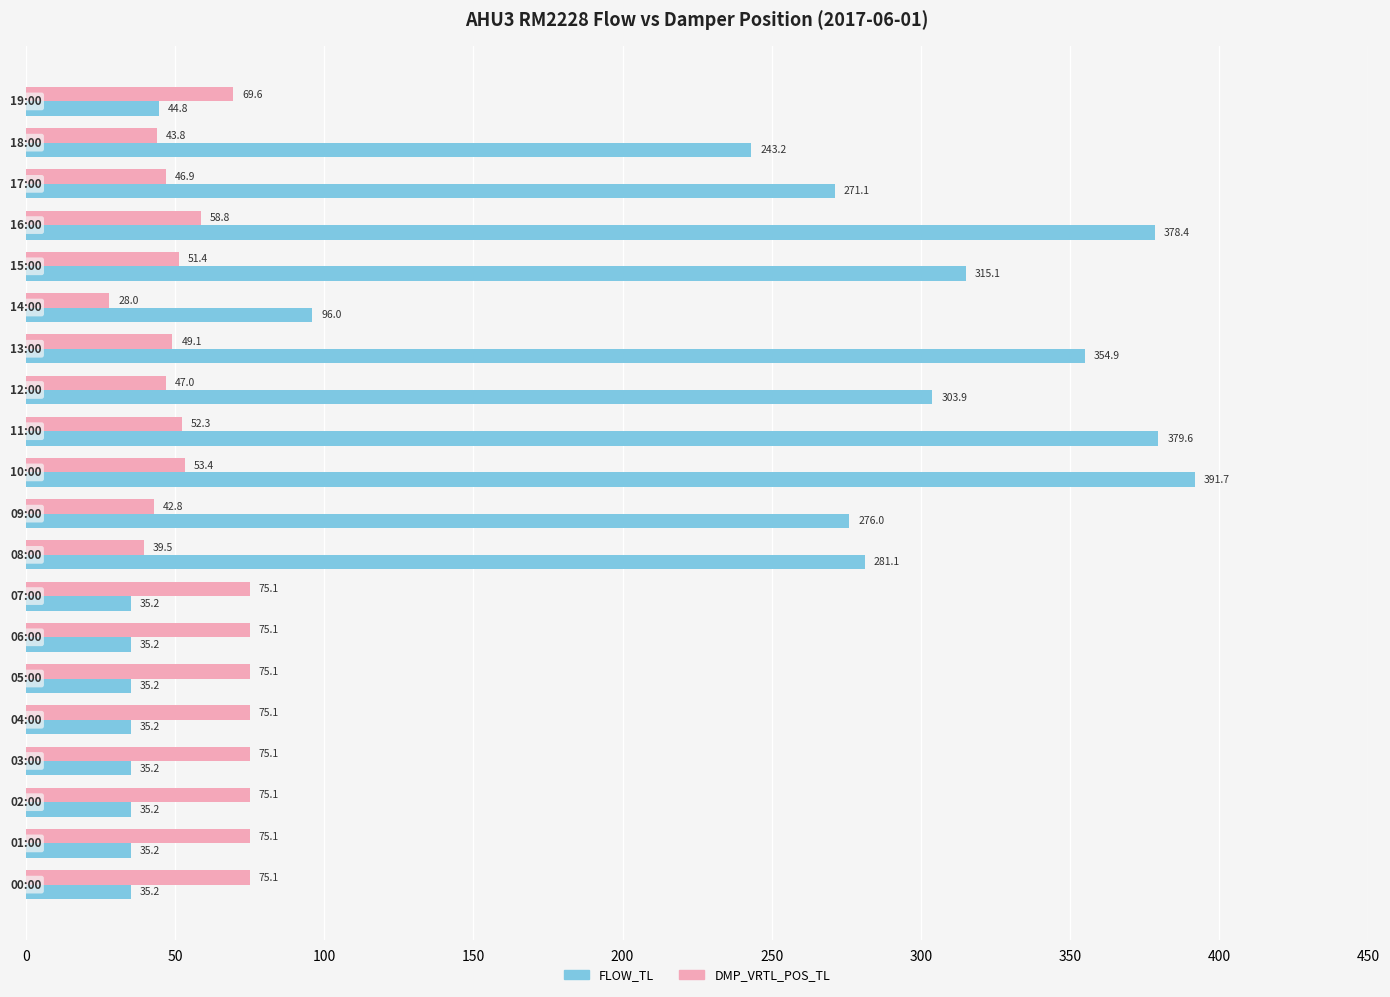

List the series in order of their peak value, highest first.

FLOW_TL, DMP_VRTL_POS_TL